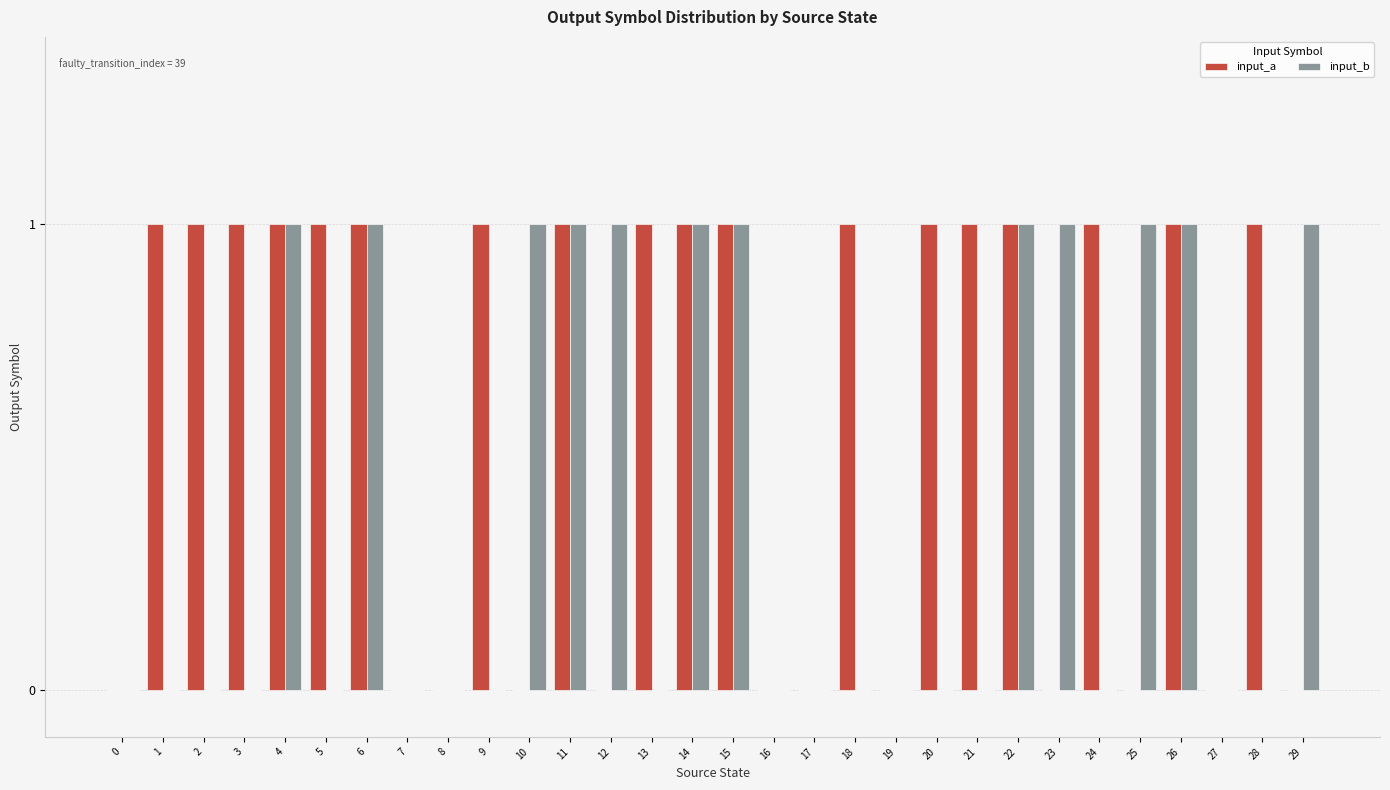

The input_a series shows 0 at 25. True or false?

True